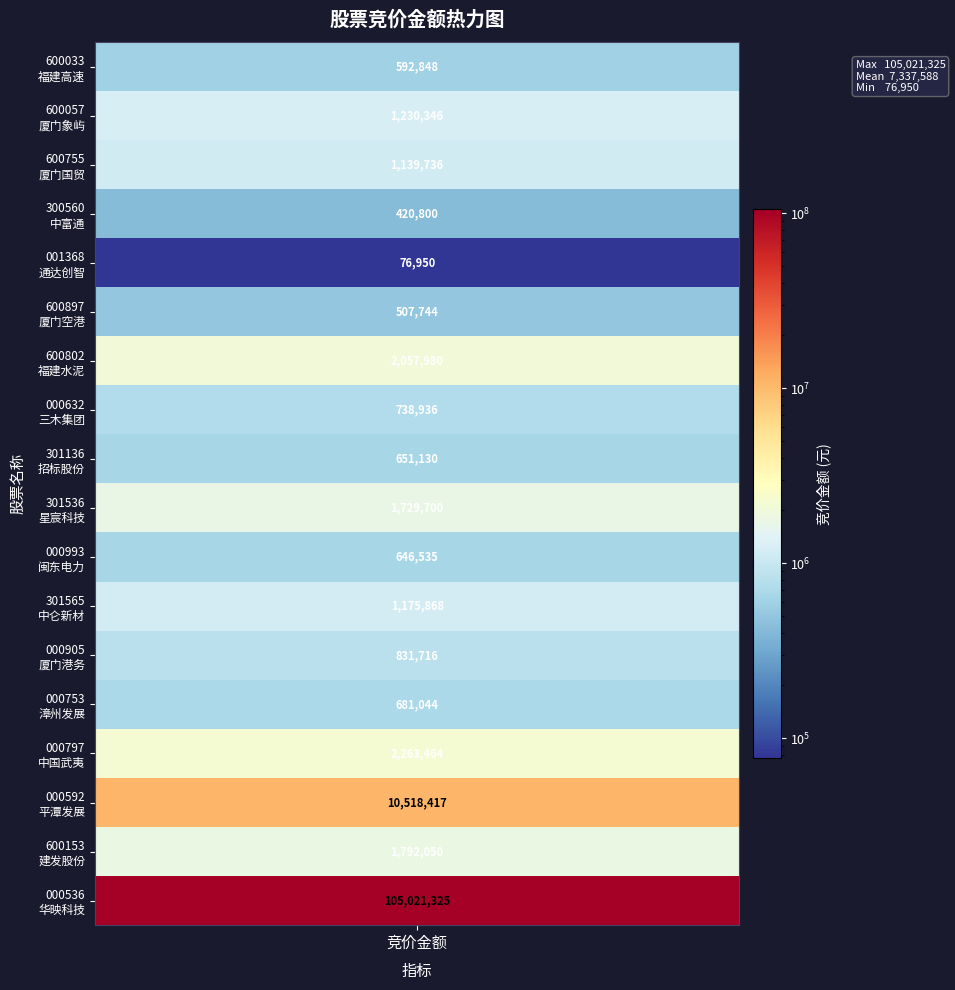

How many values exceed 1139736?

8